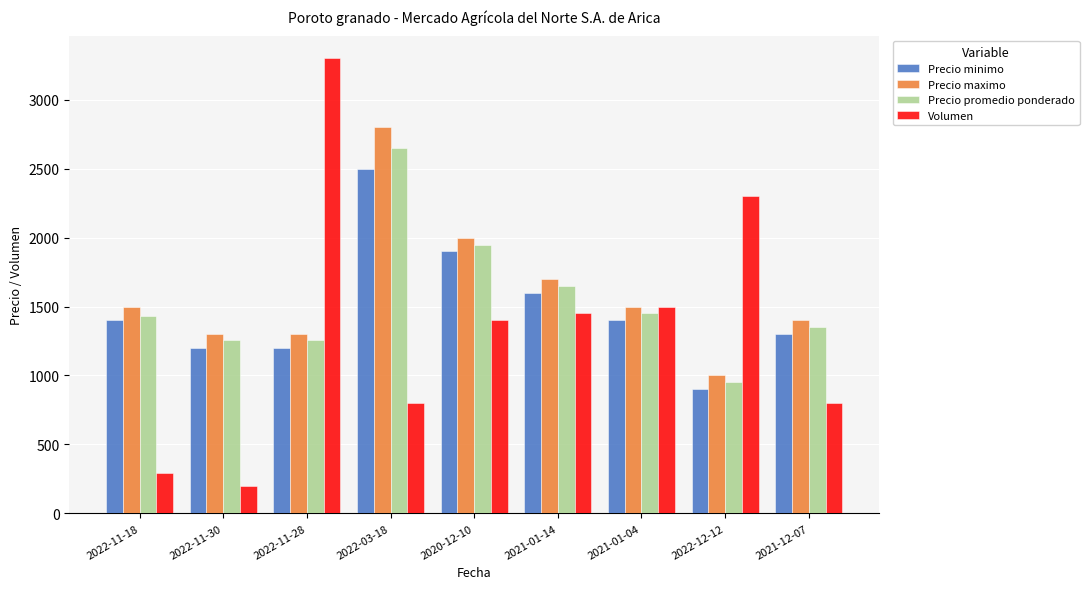

The Precio promedio ponderado series shows 451 at 2021-01-04. True or false?

False